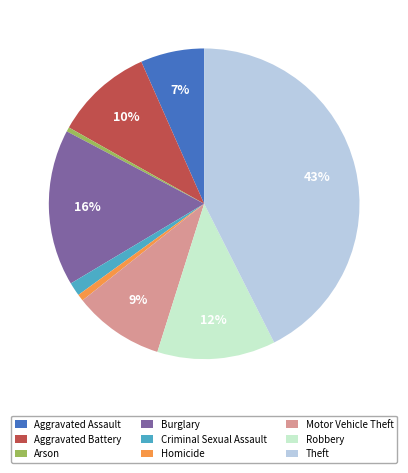

Which category has the biggest portion of the pie?

Theft